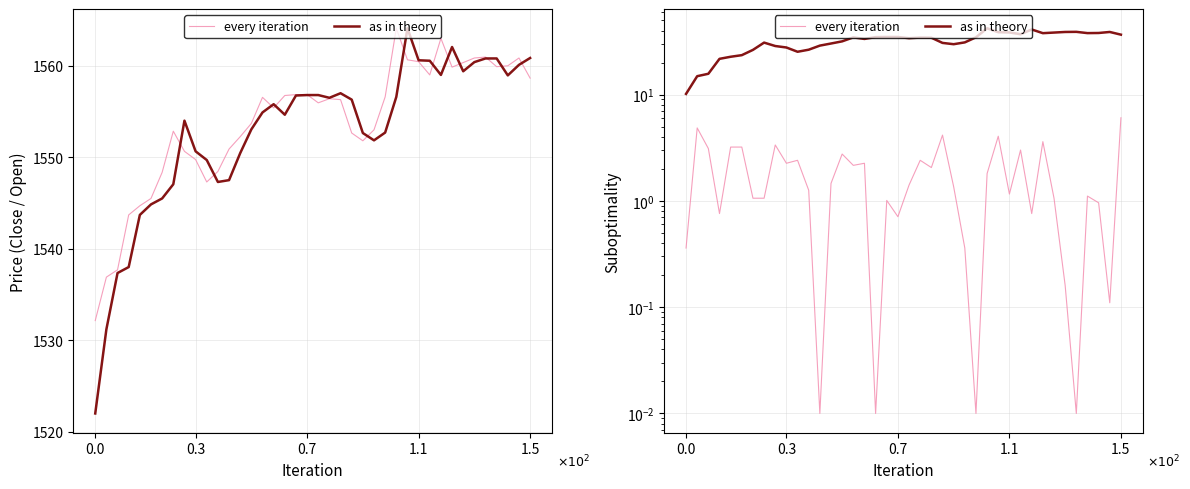

Rank the series by their maximum value, from highest to lowest.

as in theory, every iteration